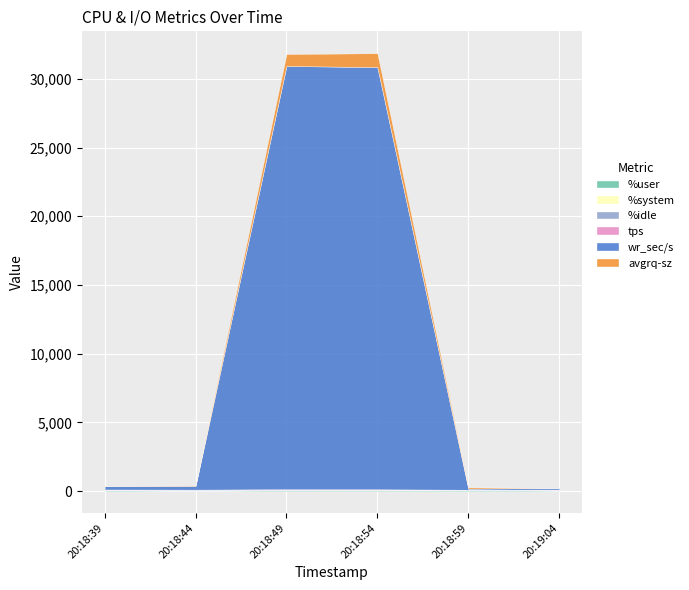

At which category is the sum across all series the highest?

20:18:54